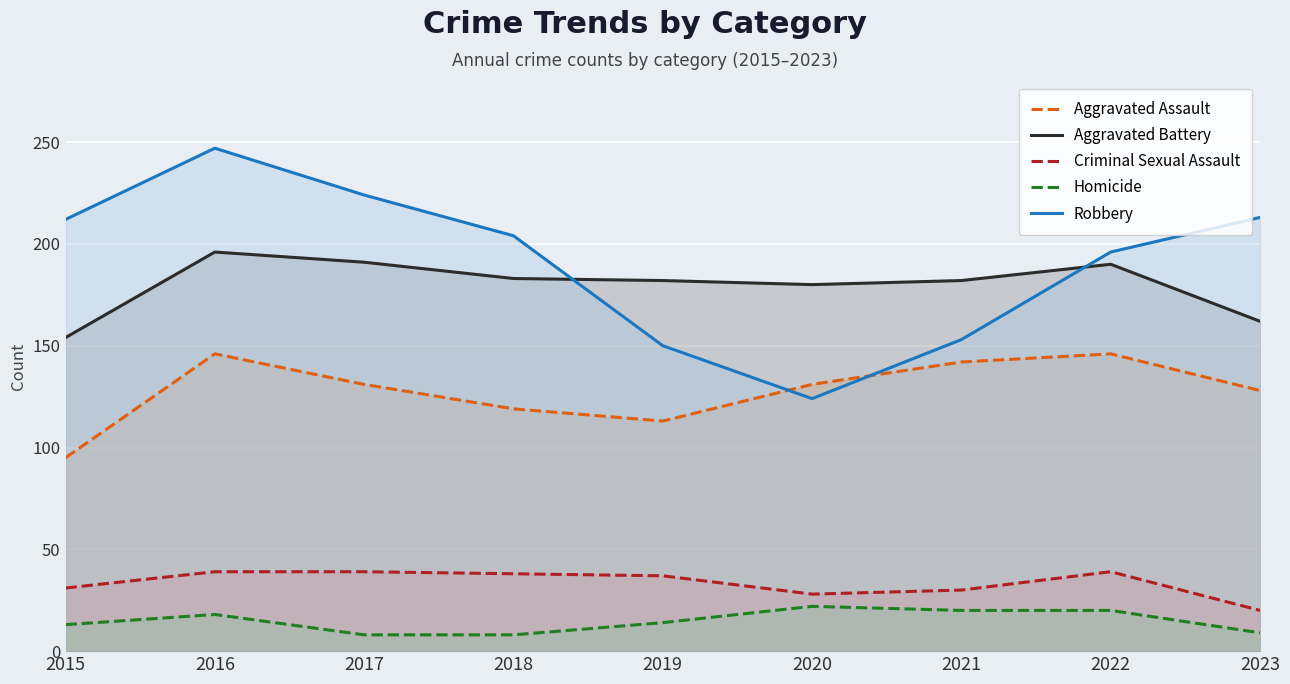

At how many categories does at least one series exceed 51?

9